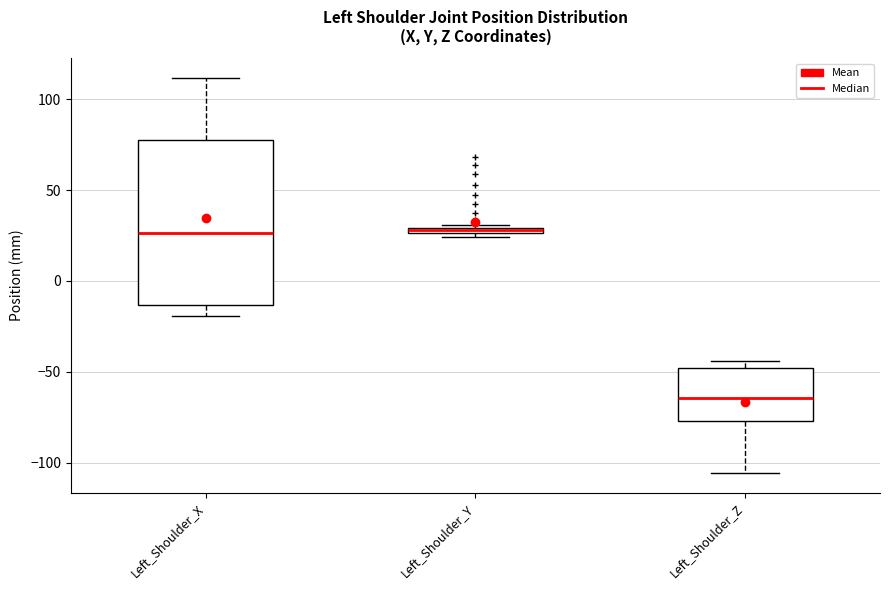

Where does the median line of the box for Left_Shoulder_X sit on the y-axis? The values are not printed on the chart, so give them approximately, as read against the axis.

25